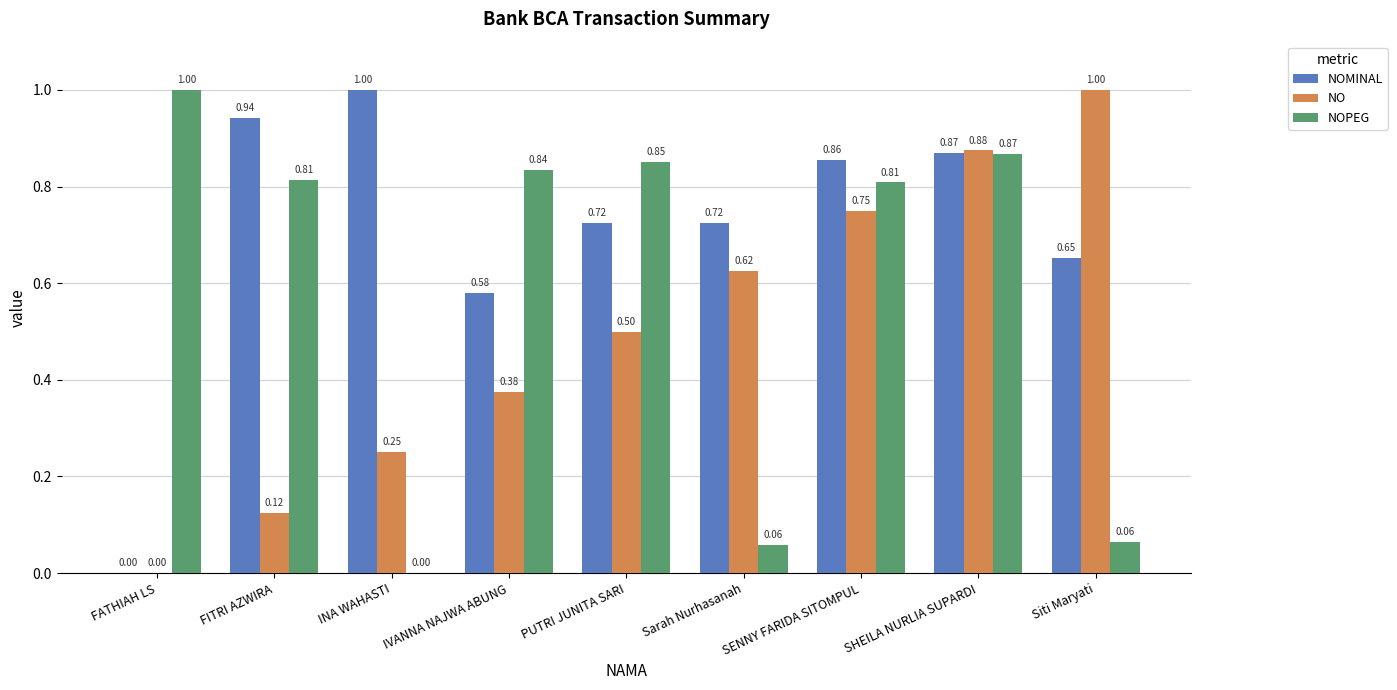

Count the number of categories in the chart.

9